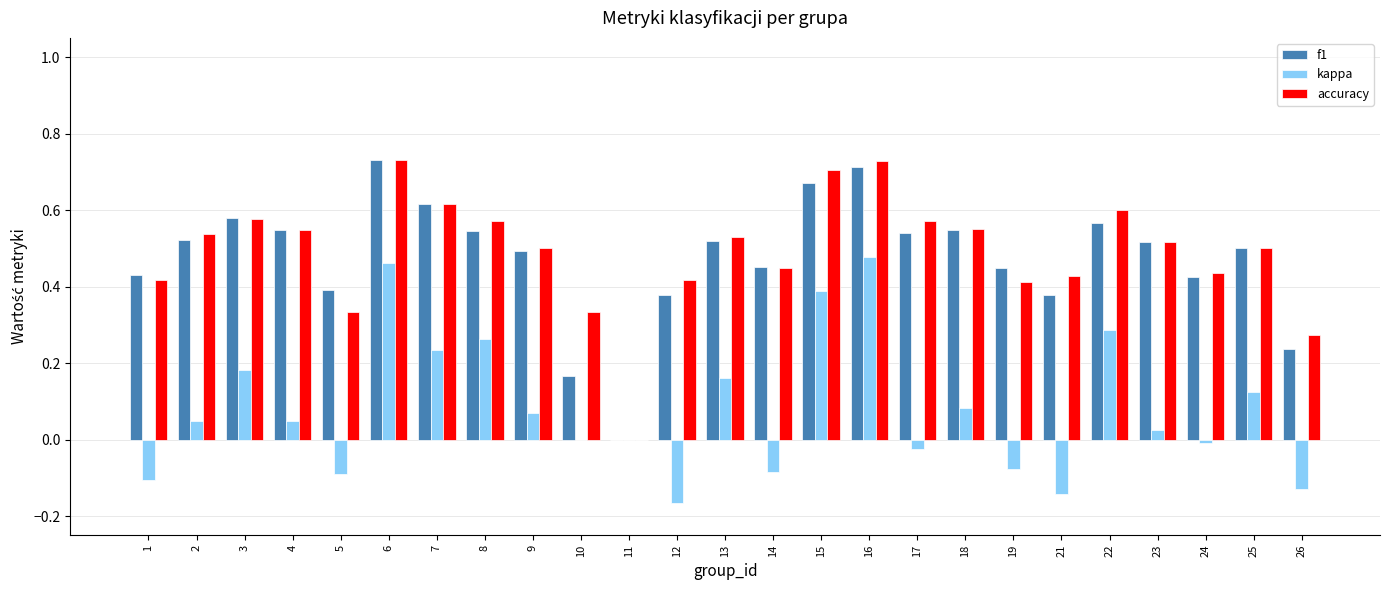

How many values in accuracy are above zero?

24